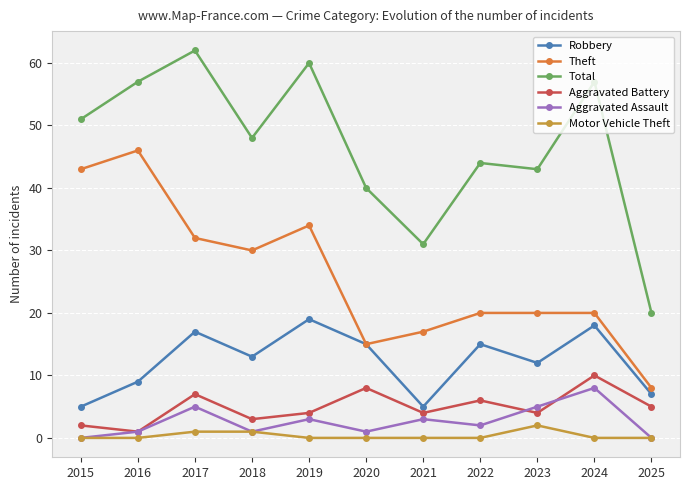

Read the Robbery value at 2016, to the nearest 5.

10